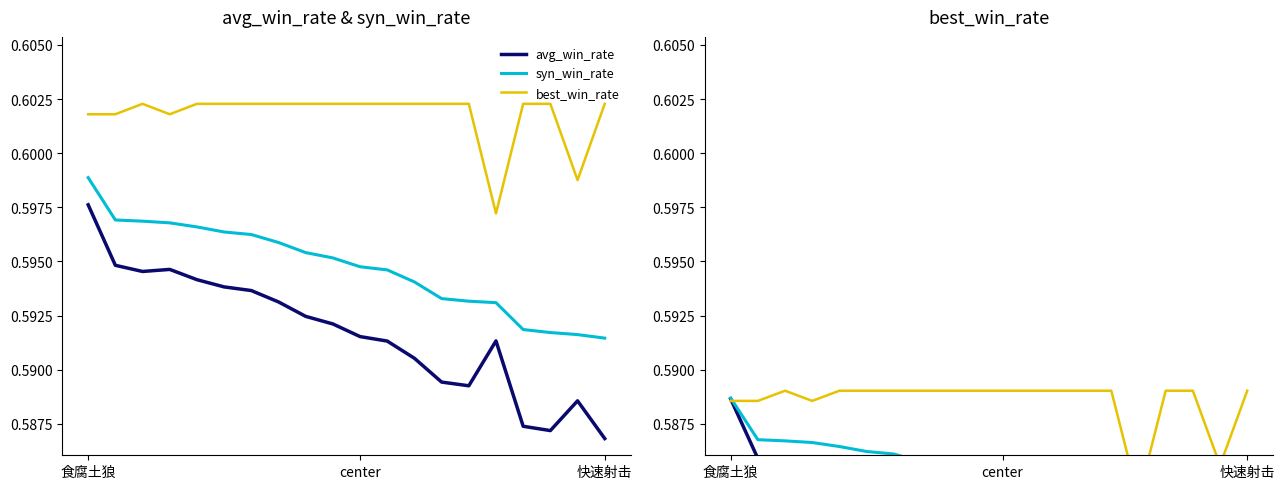

What are all the series names shown in the legend?

avg_win_rate, syn_win_rate, best_win_rate